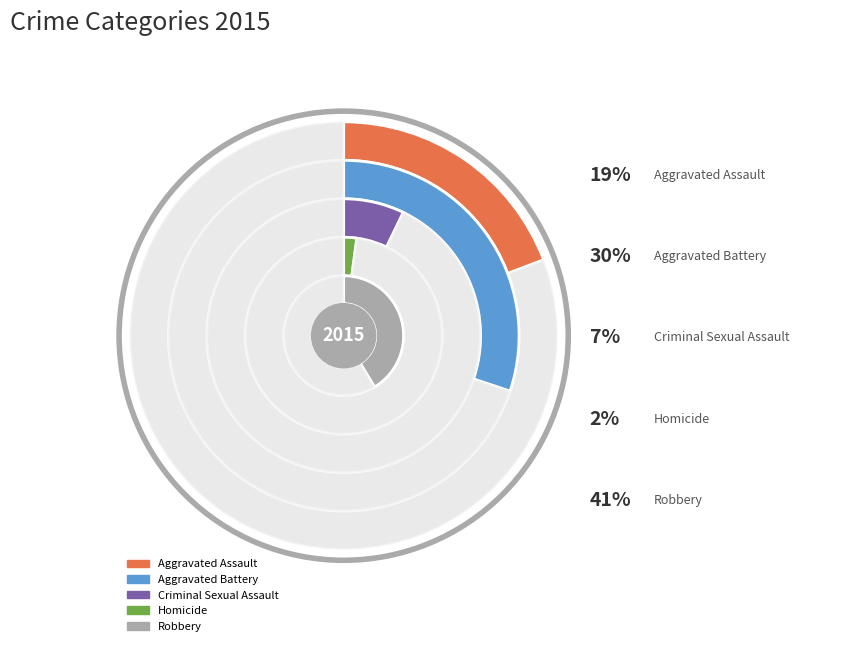

Is it true that Homicide is 2% of the pie?

True